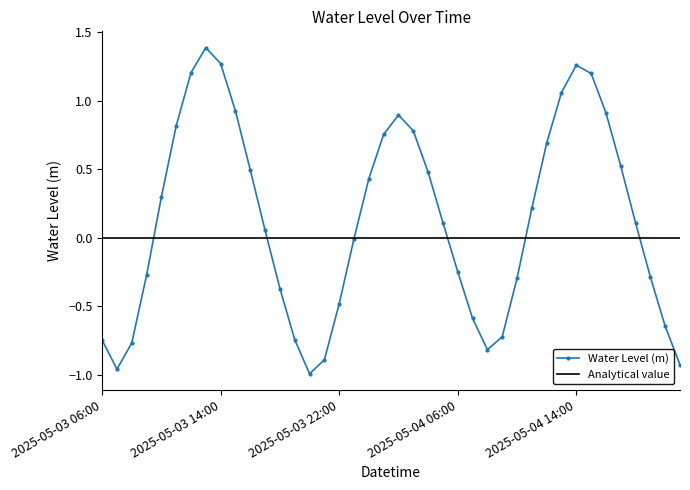

Which category has the lowest value across all series?

2025-05-03 20:00